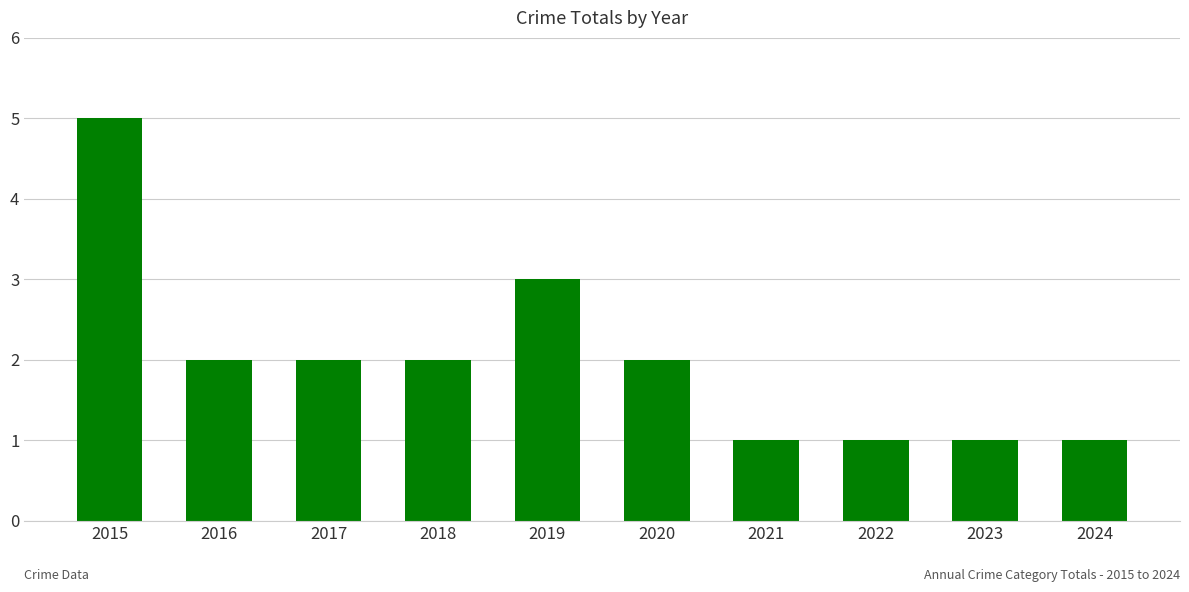

How many series are shown in this chart?

1